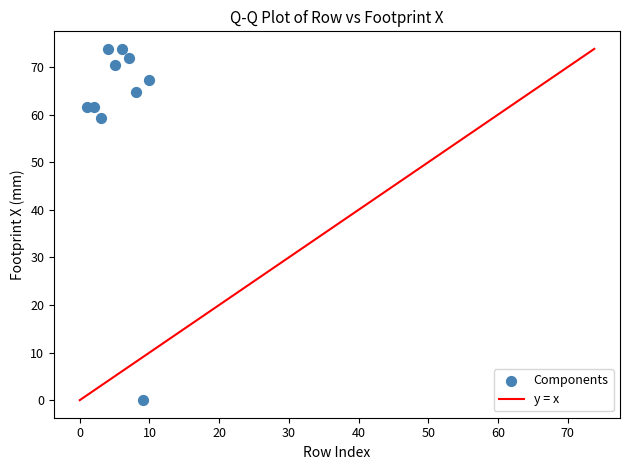

What is the range of X values (max minus min)?

9.0